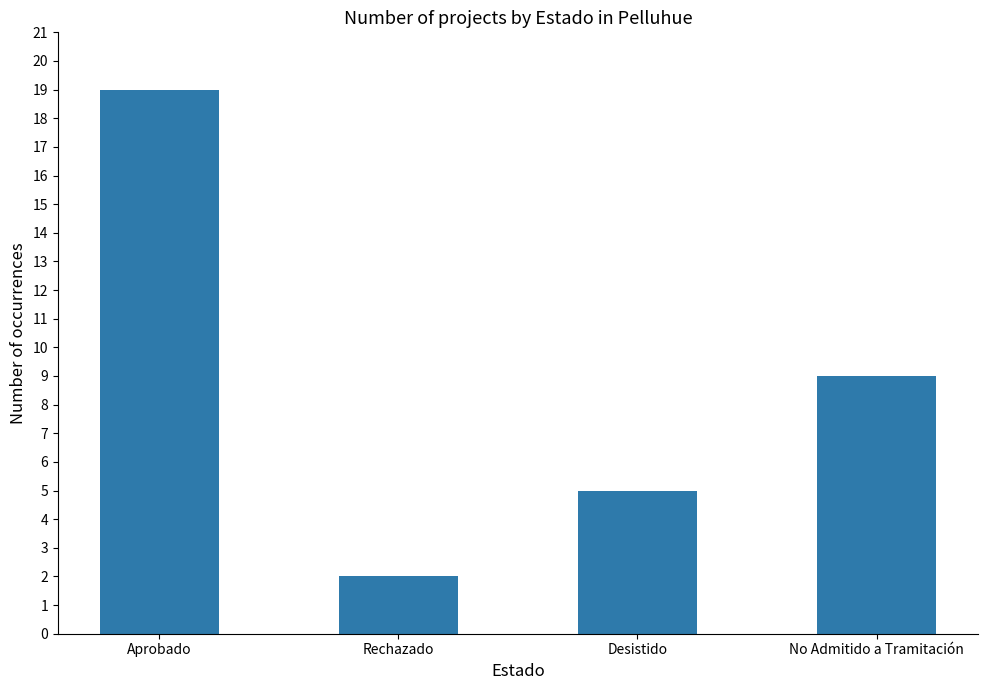

True or false: the data shows 0 at Rechazado.

False